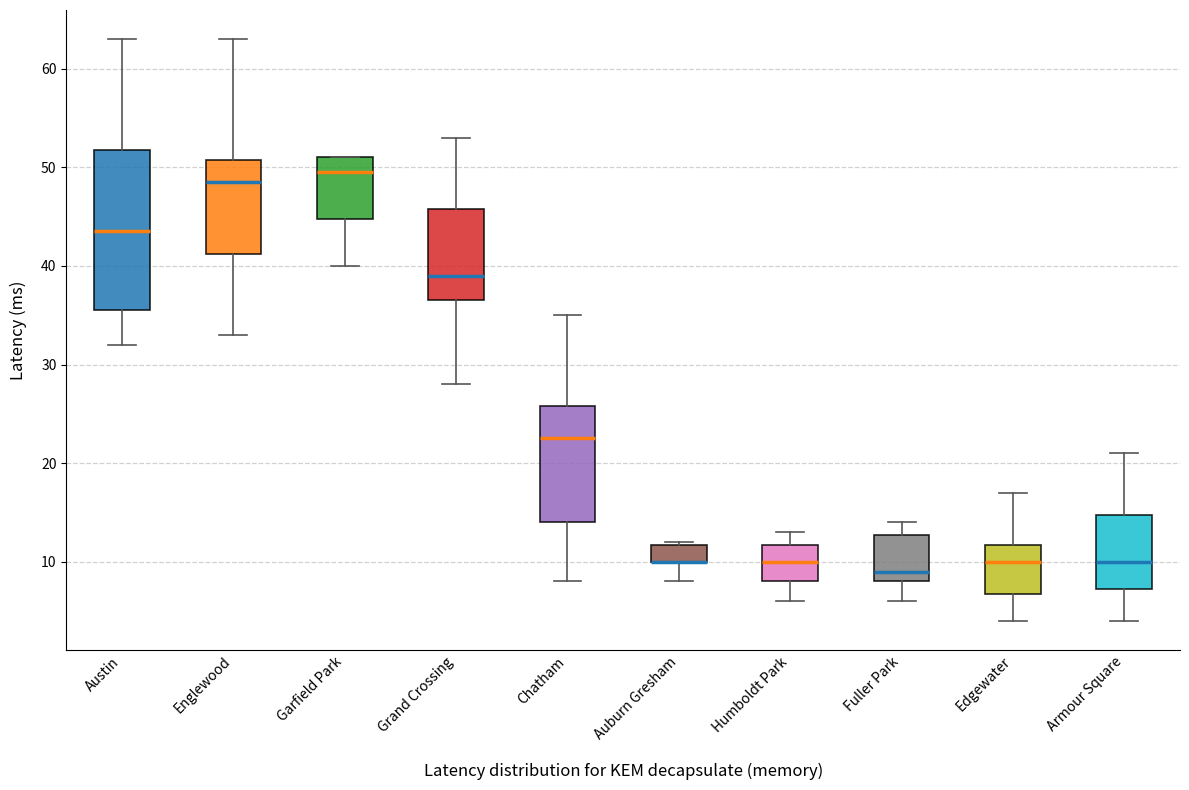

Reading left to right, read every box against the y-axis: the position of its median line, the range the box covers, and the ends of its whiskers. The values are not printed on the chart, so give them approximately, as read against the axis.

Austin: median 44, box 36 to 52, whiskers 32 to 63
Englewood: median 49, box 41 to 51, whiskers 33 to 63
Garfield Park: median 50, box 45 to 51, whiskers 40 to 51
Grand Crossing: median 39, box 37 to 46, whiskers 28 to 53
Chatham: median 23, box 14 to 26, whiskers 8 to 35
Auburn Gresham: median 10 (drawn on the box's lower edge), box 10 to 12, whiskers 8 to 12
Humboldt Park: median 10, box 8 to 12, whiskers 6 to 13
Fuller Park: median 9, box 8 to 13, whiskers 6 to 14
Edgewater: median 10, box 7 to 12, whiskers 4 to 17
Armour Square: median 10, box 7 to 15, whiskers 4 to 21